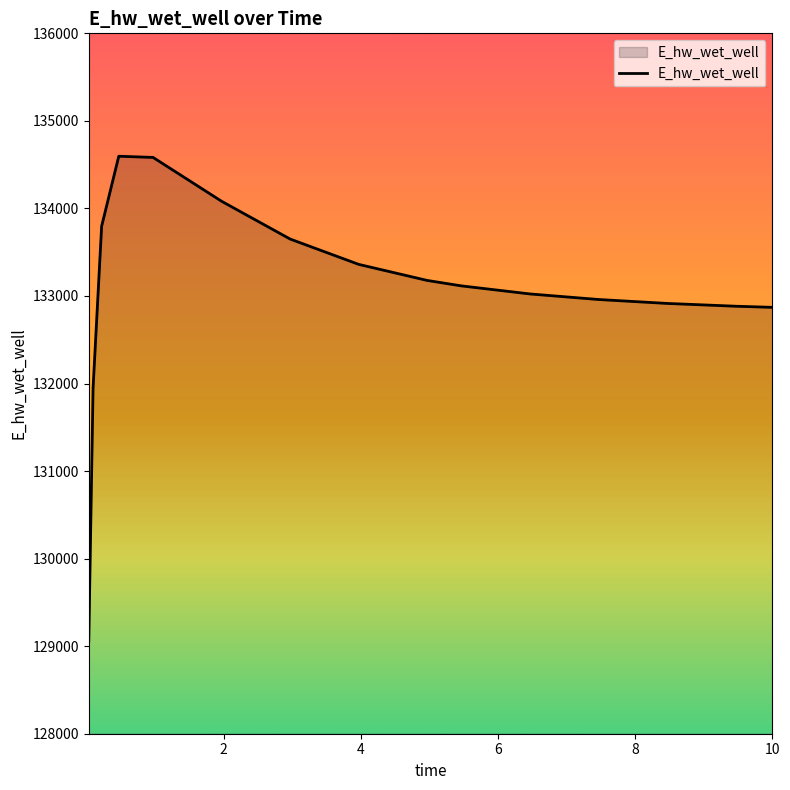

What is the minimum value shown in the chart?

129058.5